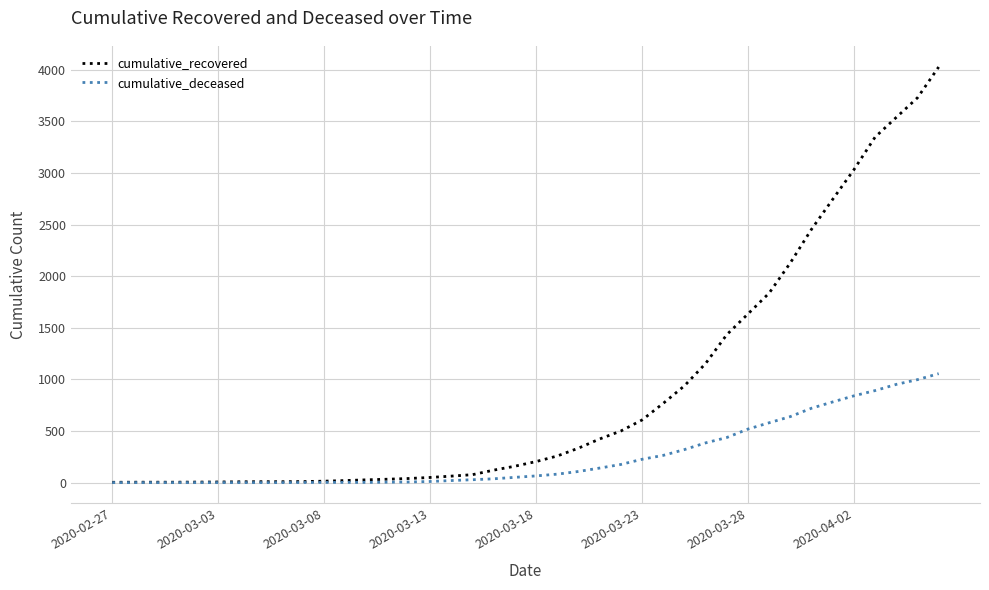

Does the chart have visible grid lines?

Yes